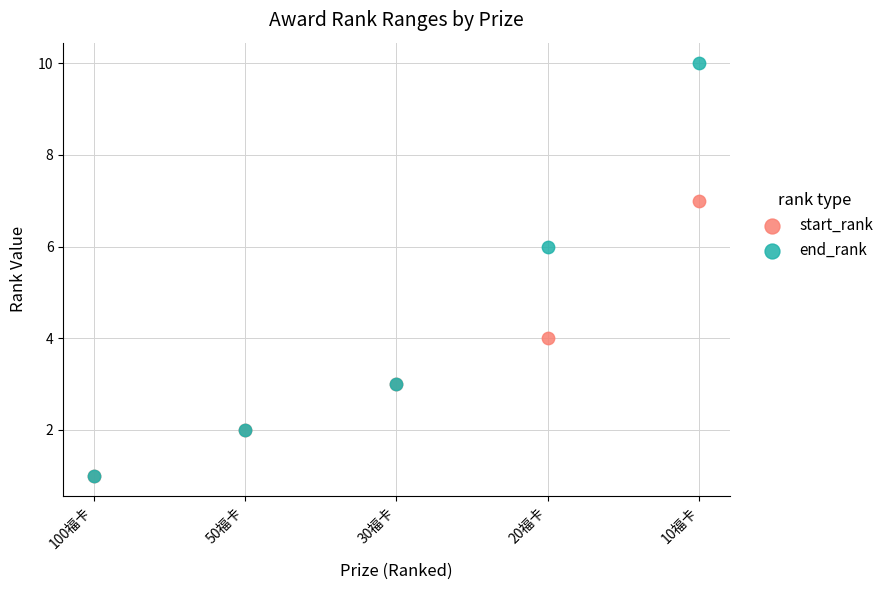

What are all the series names shown in the legend?

start_rank, end_rank